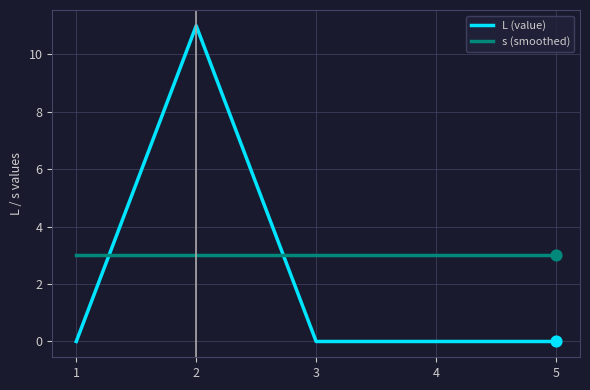

What is the spread (max minus min) of values at 4?

3